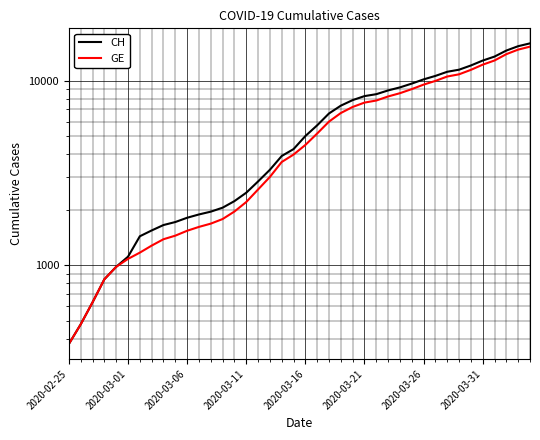

True or false: CH and GE intersect in this chart.

False